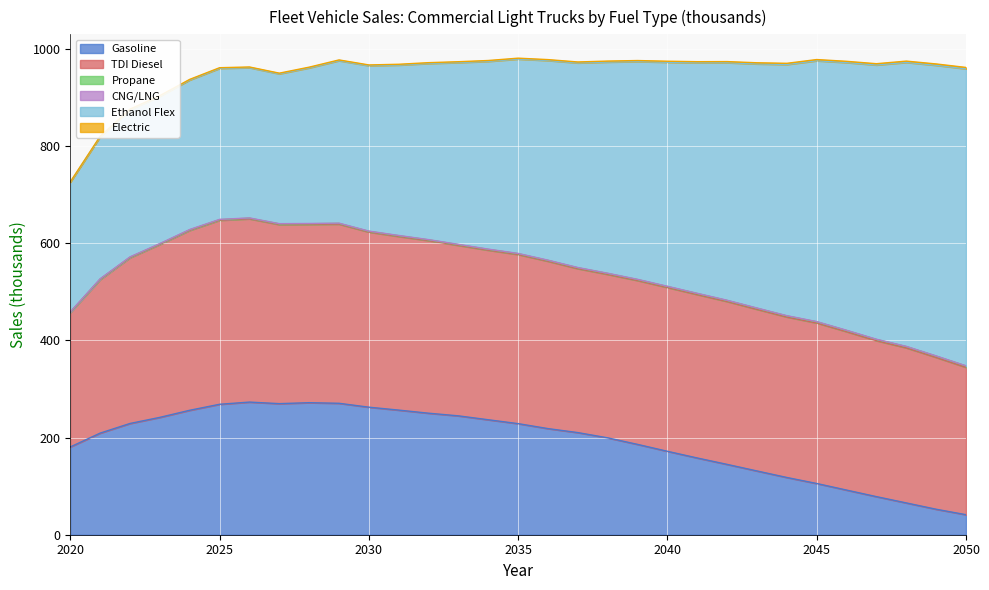

Is it true that Electric equals 1.7 at 2023?

False